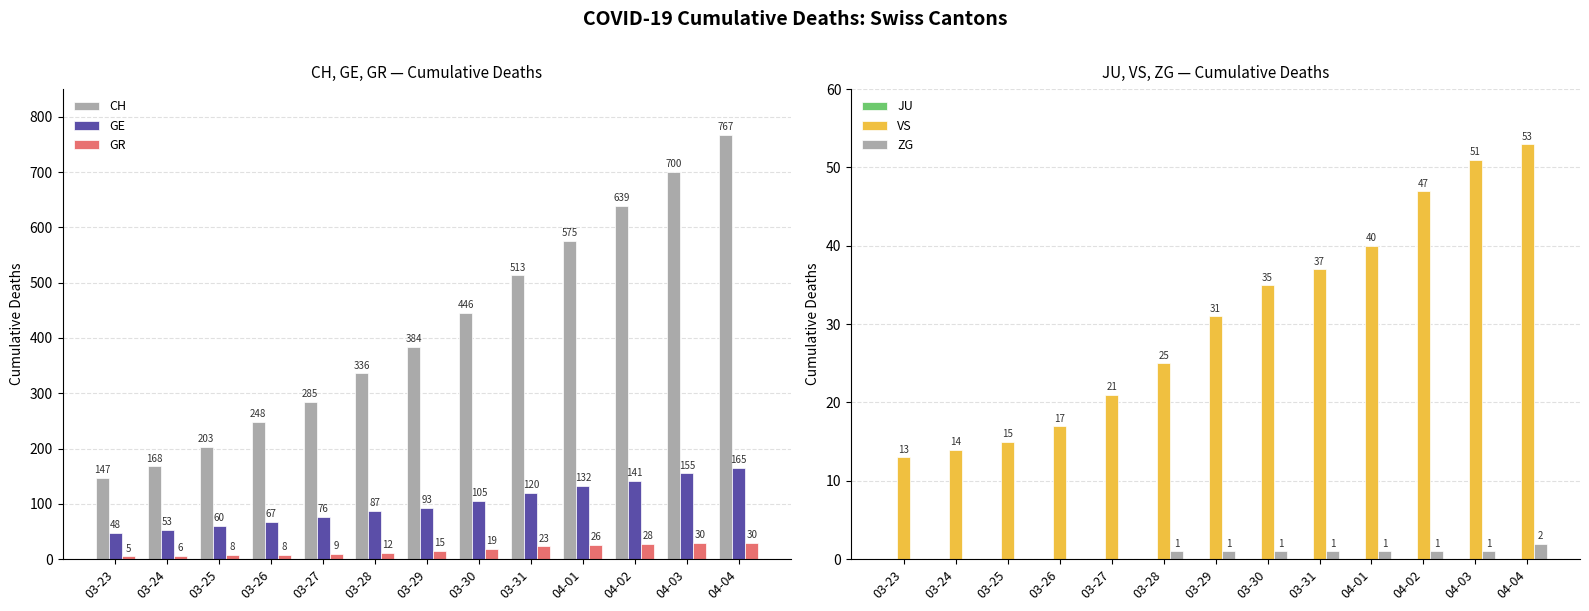

The value of CH at 03-29 is 656. True or false?

False